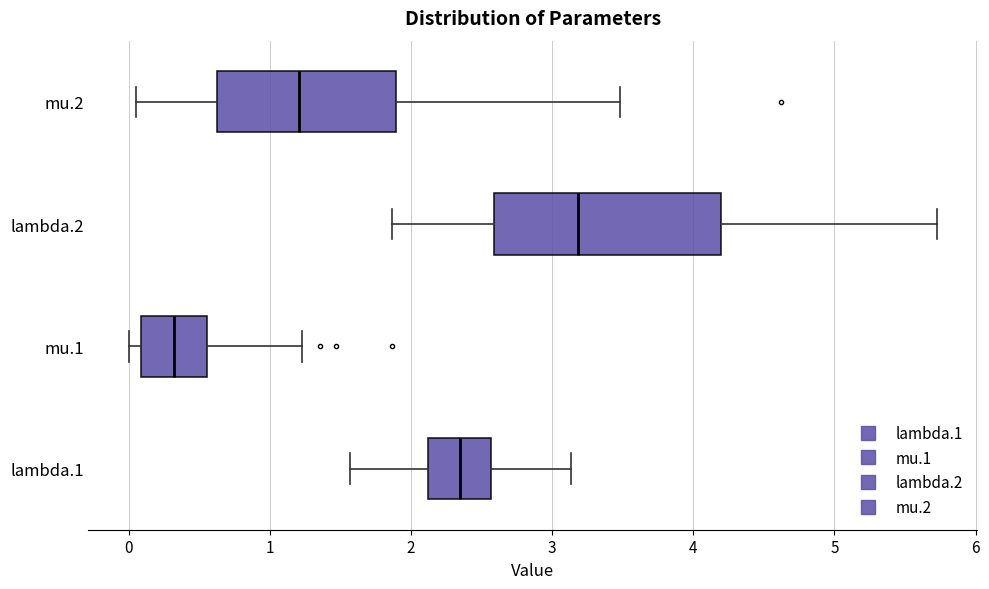

Where is the left edge of the box for mu.1 on the x-axis? The values are not printed on the chart, so give them approximately, as read against the axis.

0.1